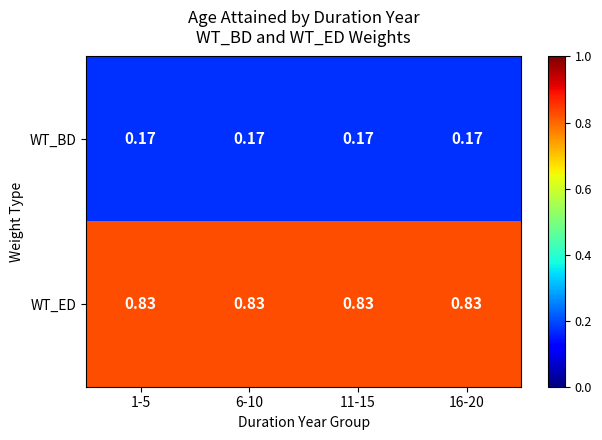

List the series in order of their overall mean, lowest first.

WT_BD, WT_ED